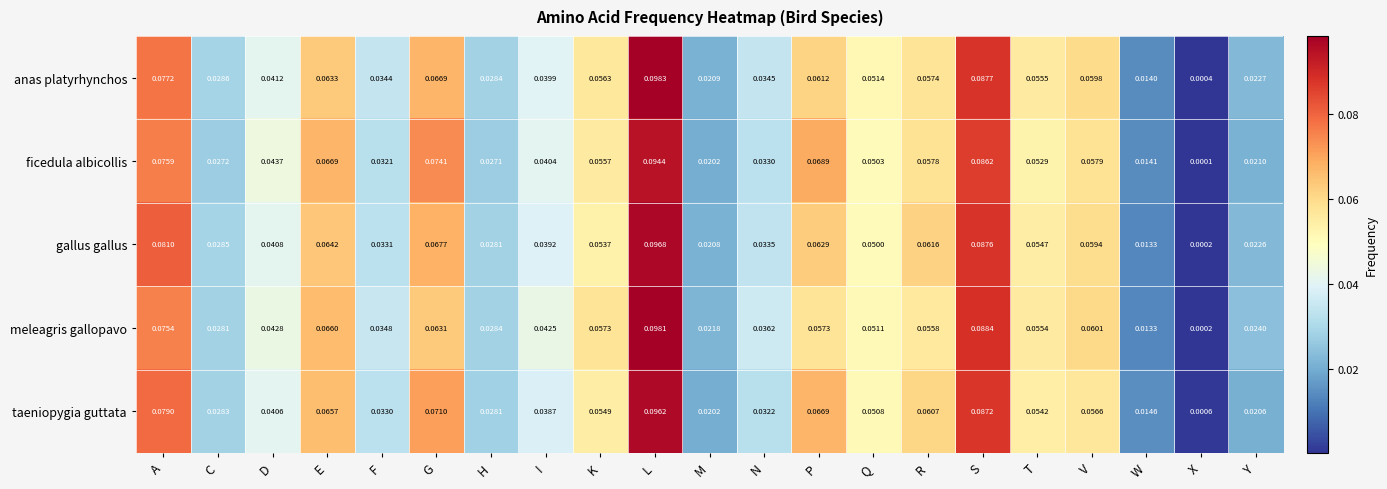

Between I and L, which series saw the biggest shift?

anas platyrhynchos